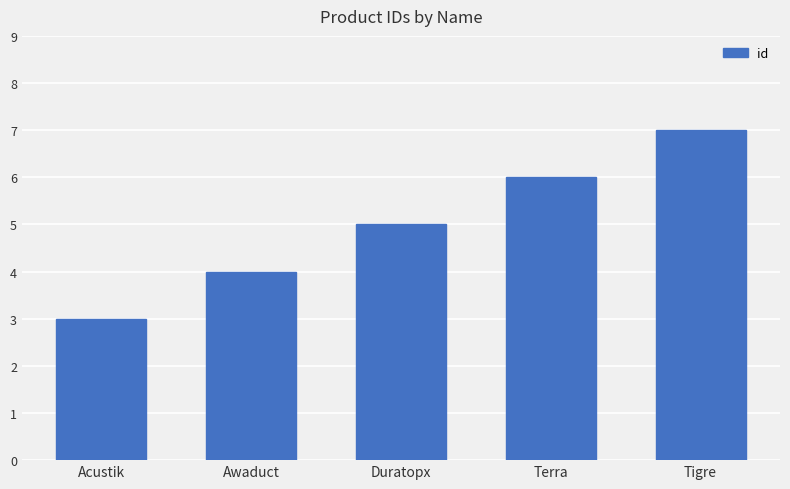

Reading left to right, transcribe all the data shown in this chart.

3	4	5	6	7